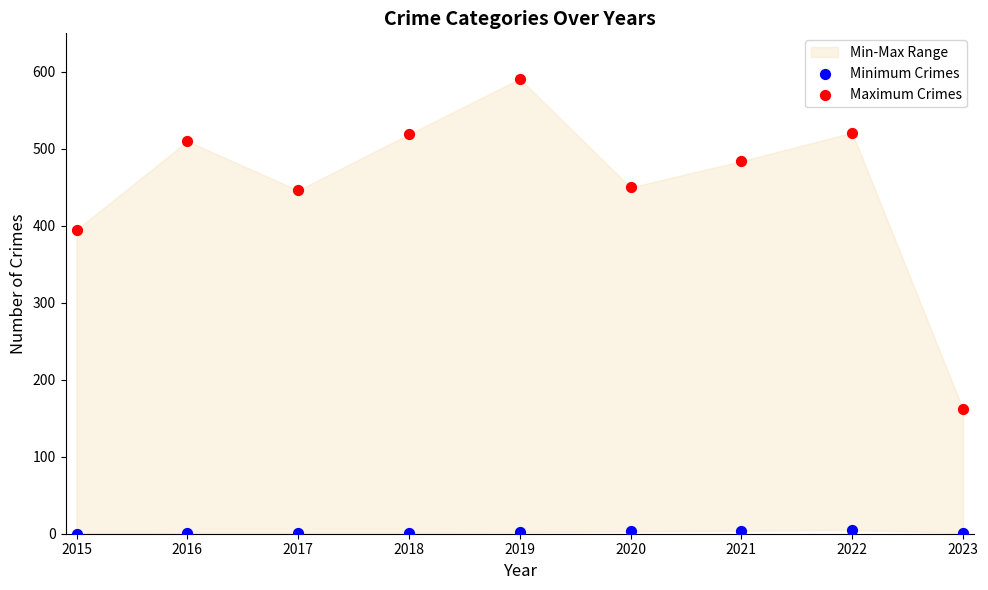

Is the value of Maximum Crimes at 2021 greater than the value of Minimum Crimes at 2015?

Yes